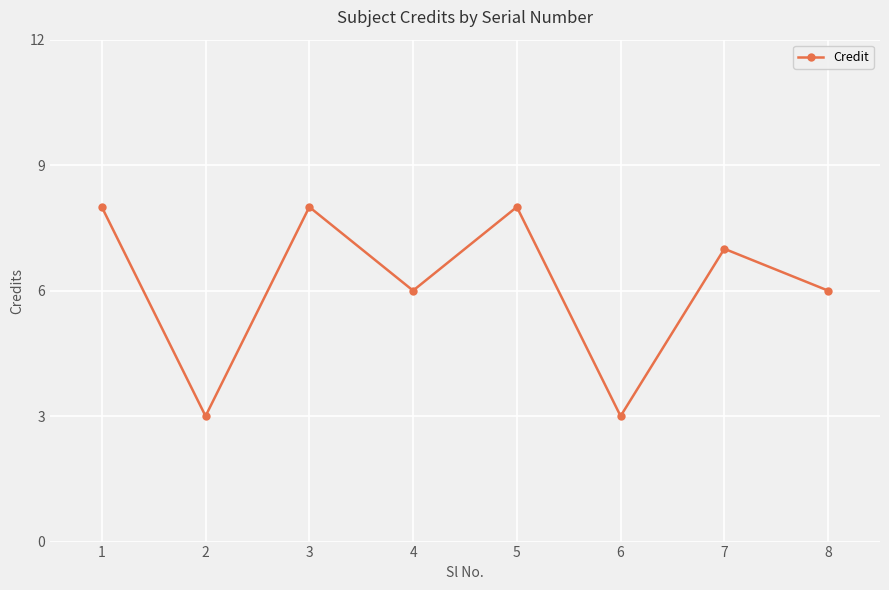

How many values are between 6 and 8?

6